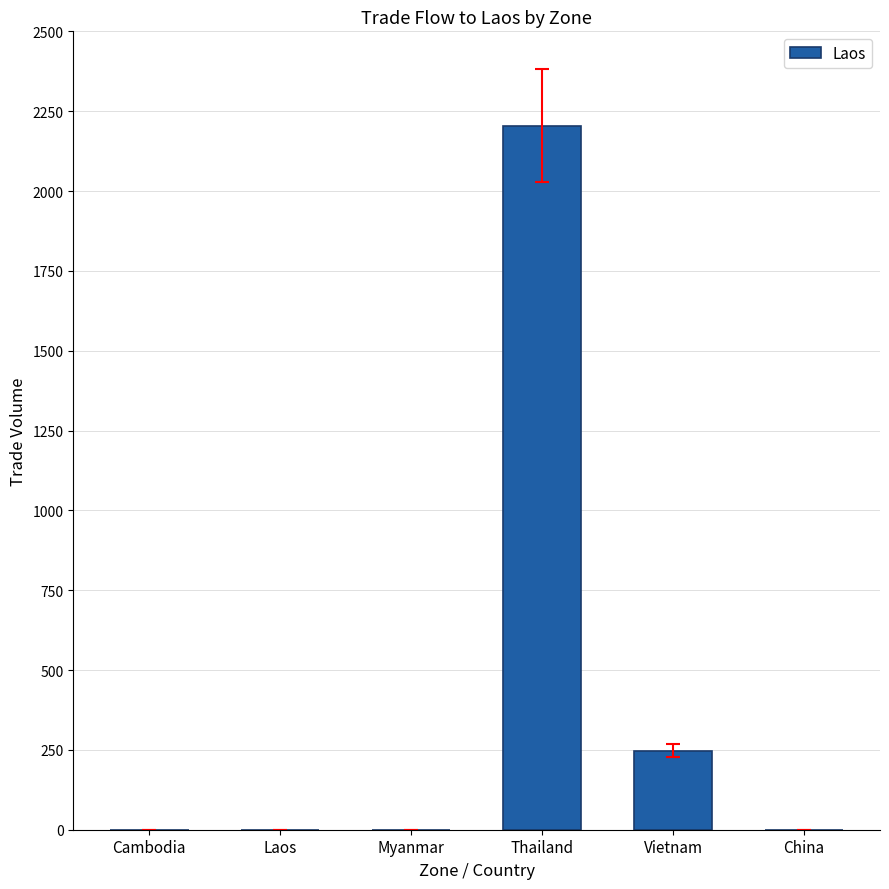

The chart shows a value of 0 at Cambodia. True or false?

True